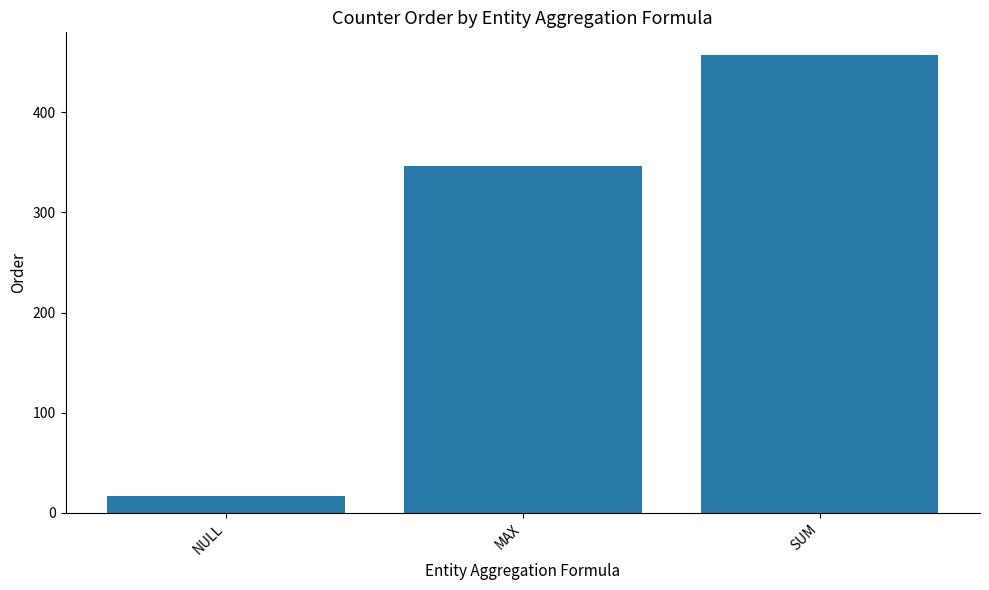

What is the maximum value shown in the chart?

457